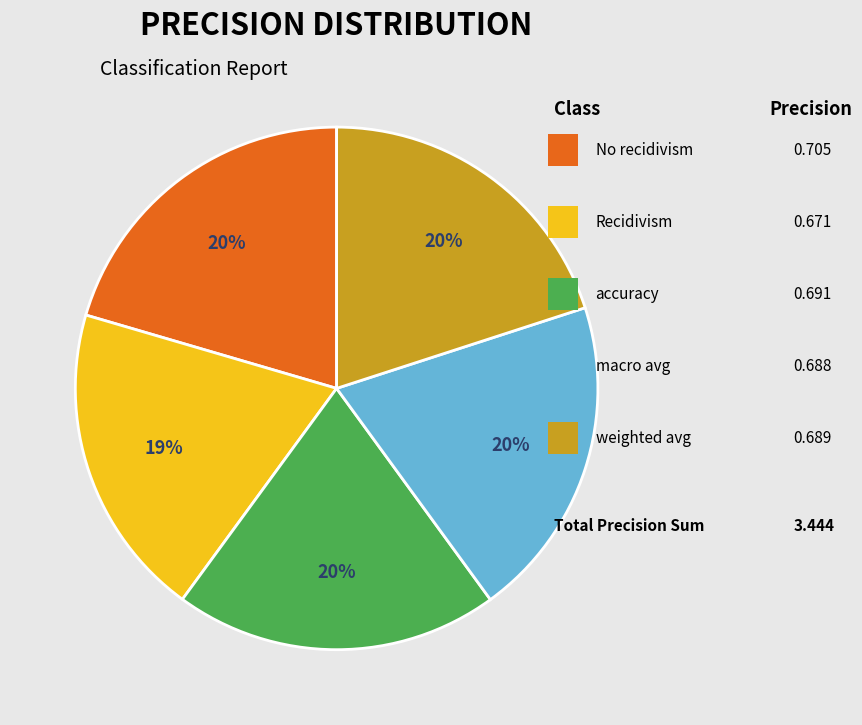

To the nearest percent, what is the difference between the largest and smallest slice percentages?

1%